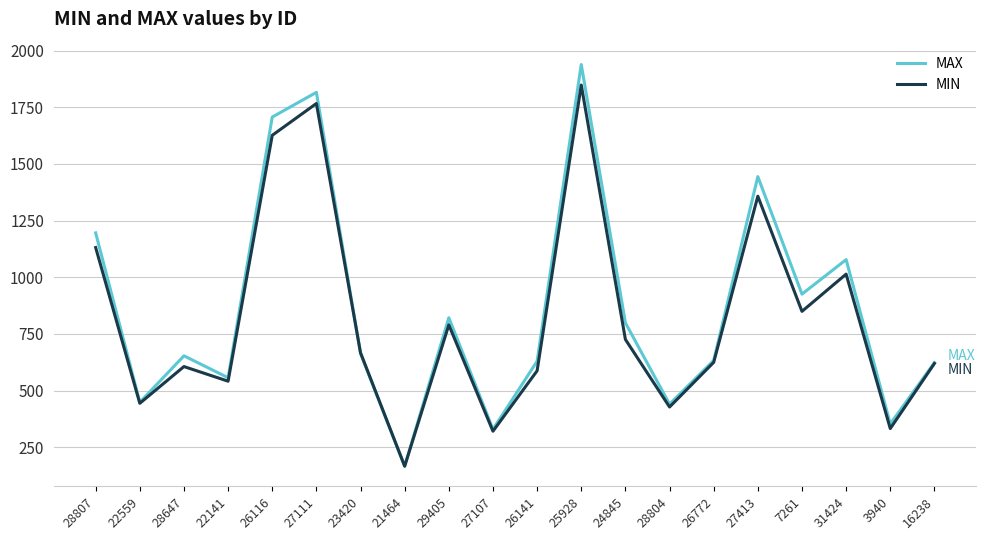

Count the number of data series in this chart.

2